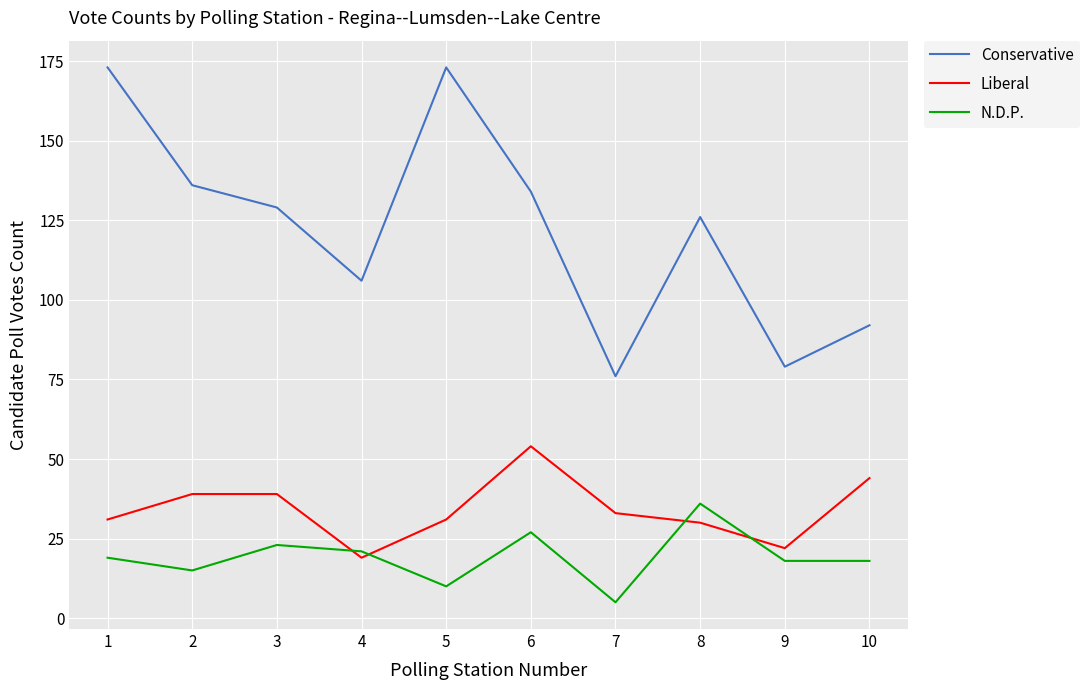

List the series in order of their peak value, lowest first.

N.D.P., Liberal, Conservative